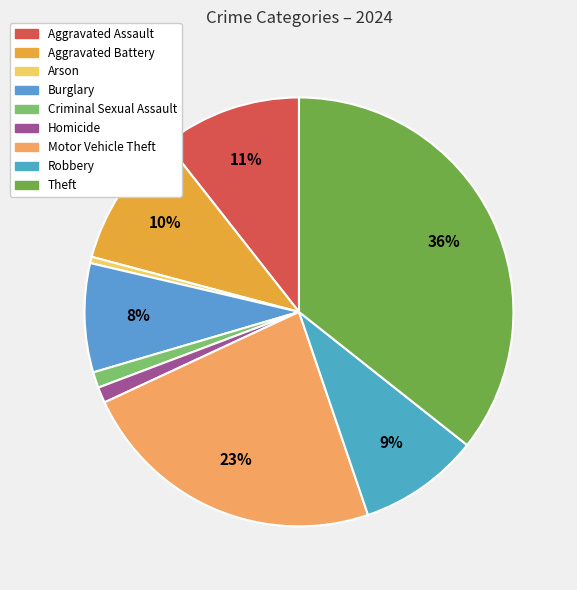

Which category has the smallest portion of the pie?

Arson